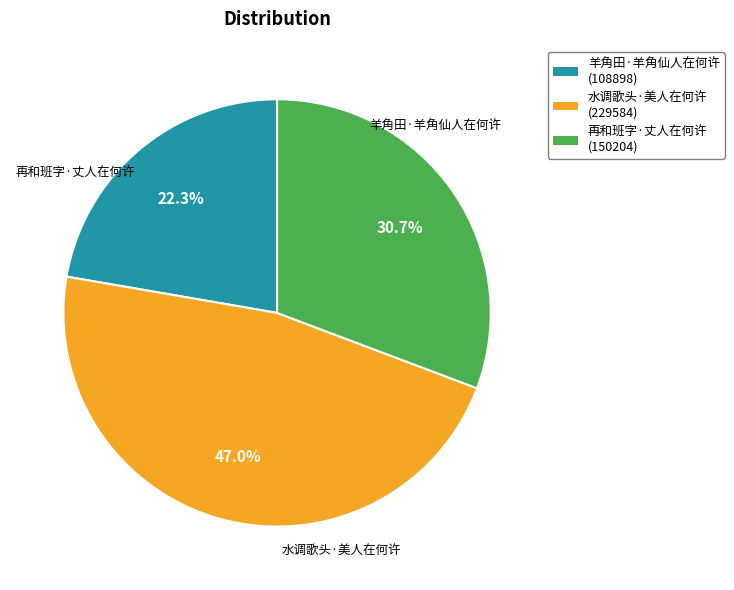

Between 再和班字·丈人在何许 and 水调歌头·美人在何许, which is larger?

水调歌头·美人在何许